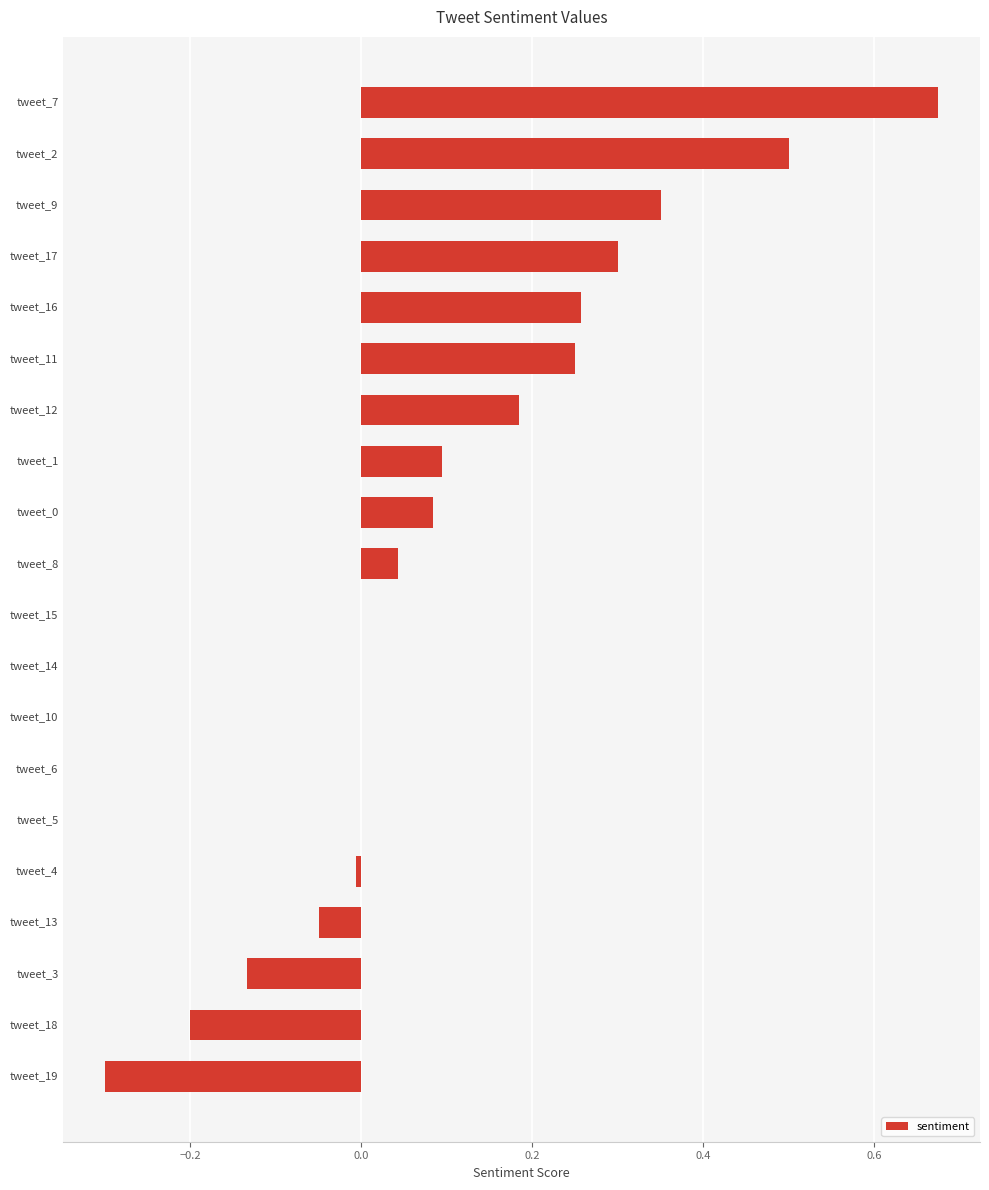

Is it true that the value at tweet_17 is 0.3?

True